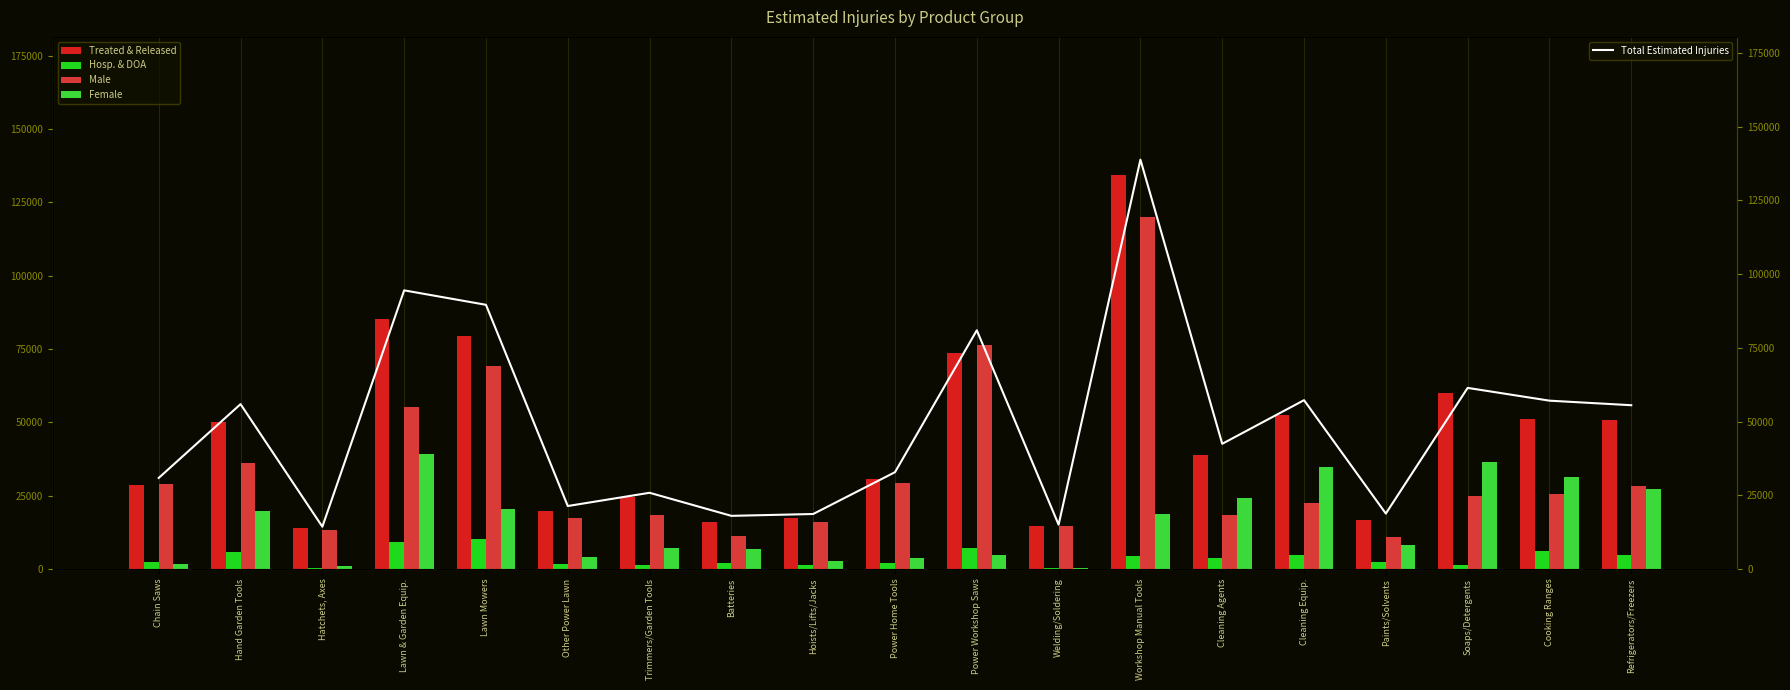

Read the Male value at Workshop Manual Tools.

119985